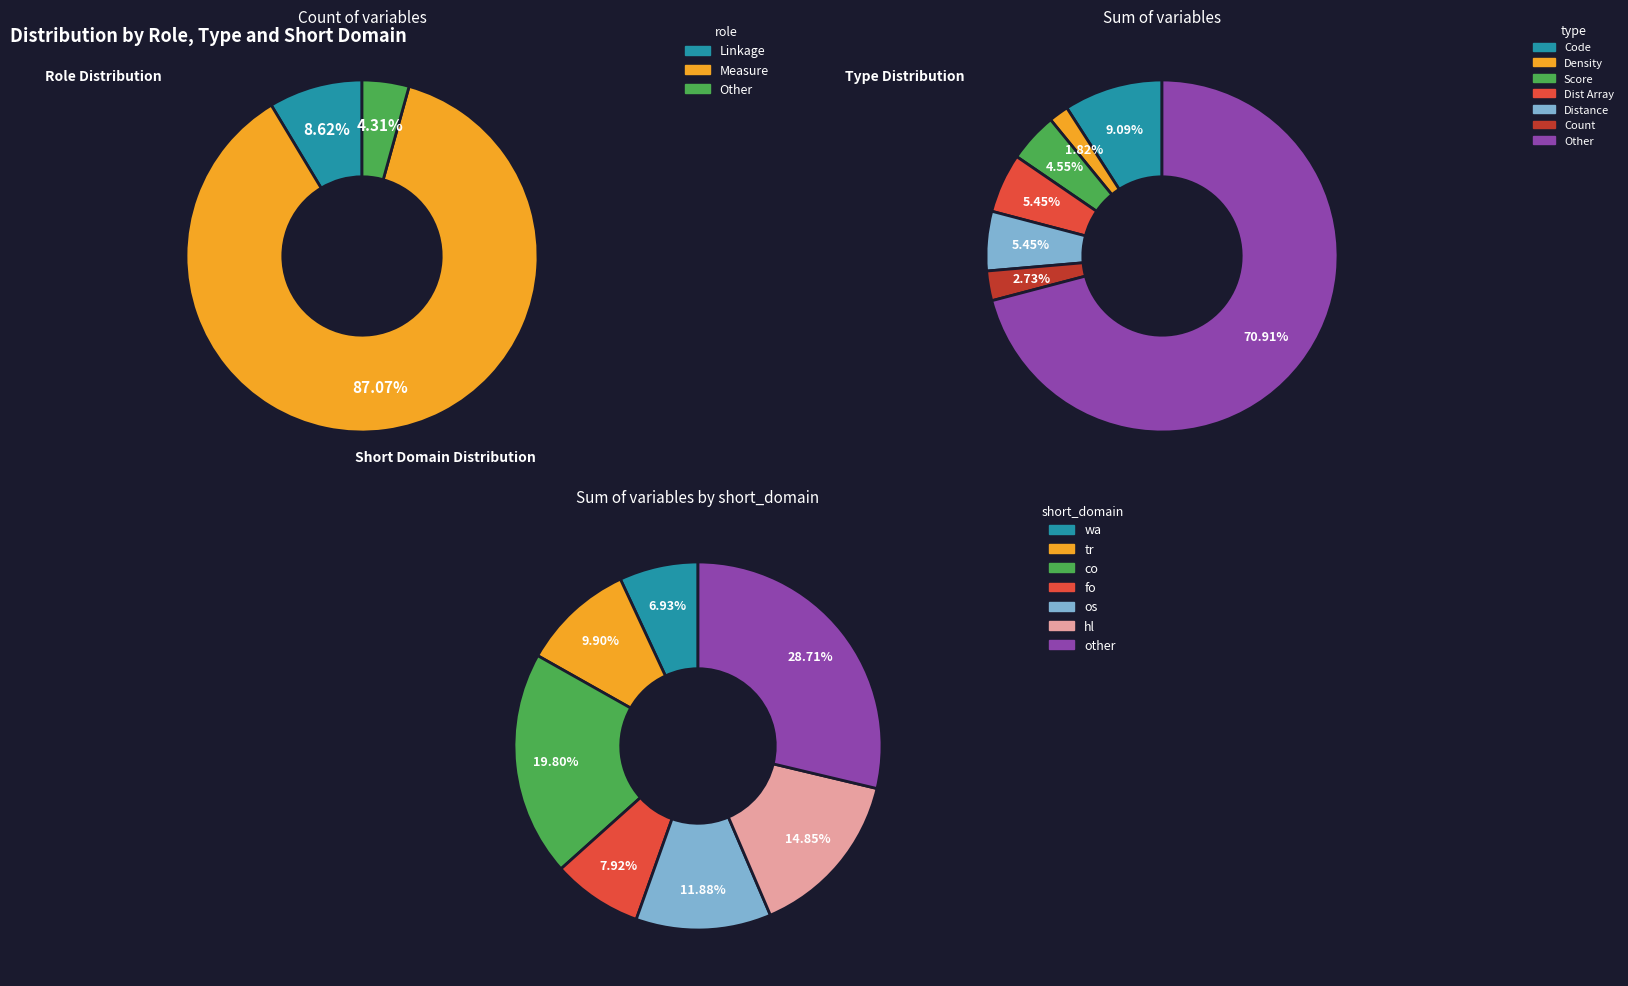

Which has a higher value, Linkage or Measure?

Measure